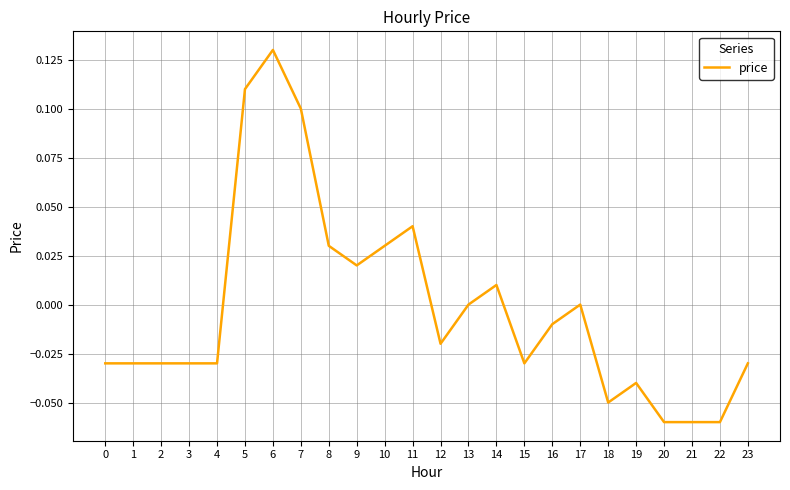

How many series are shown in this chart?

1